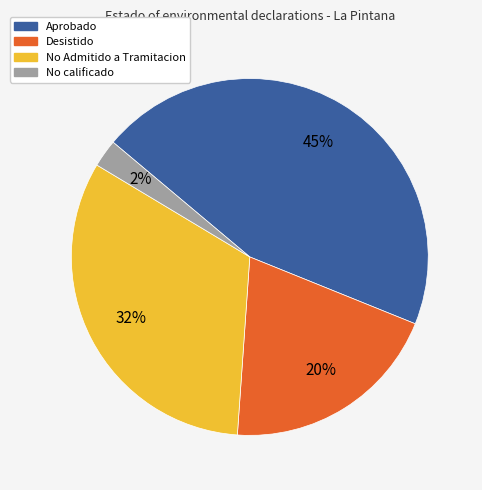

To the nearest percent, what is the average slice percentage?

25%